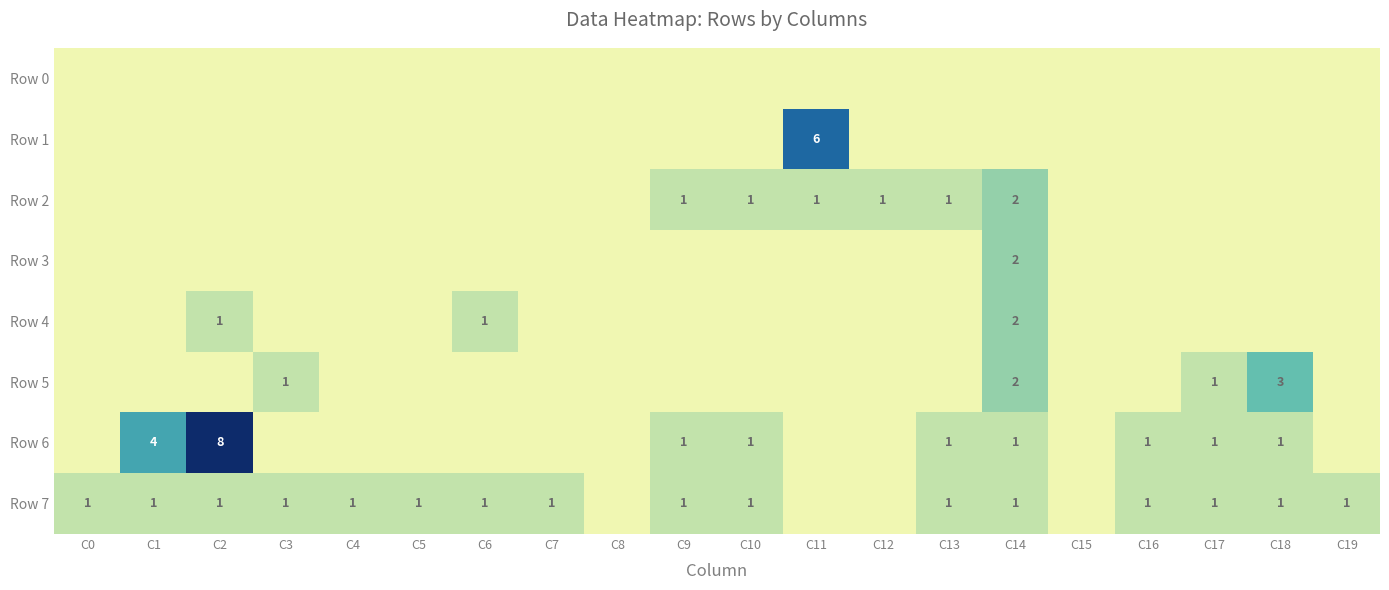

How many series are shown in this chart?

8